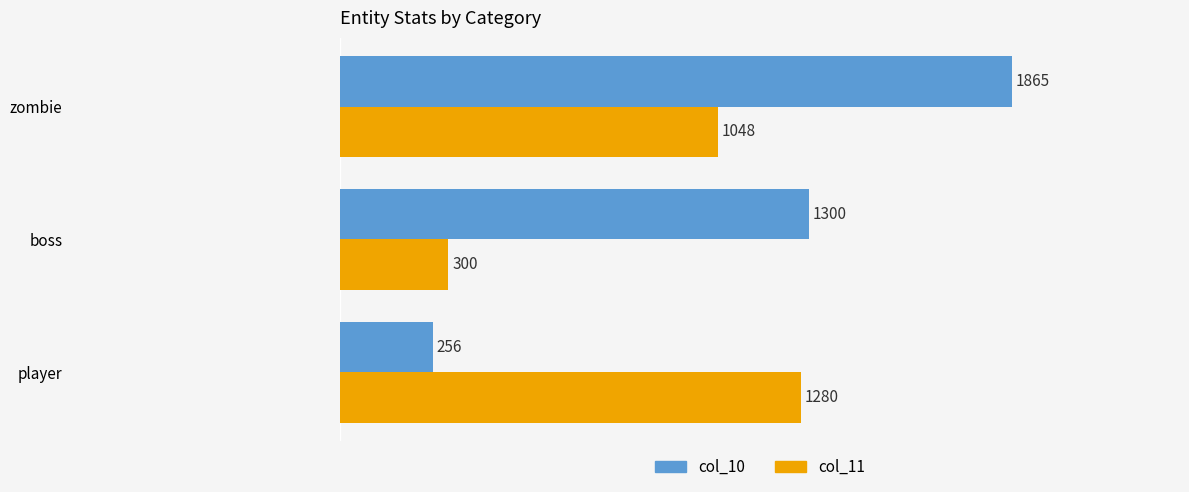

The value of col_11 at zombie is 1048. True or false?

True